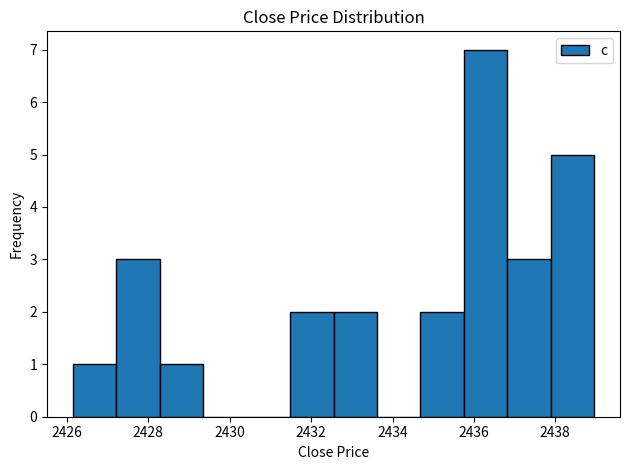

How tall is the bar that spans 2426.2 to 2427.2 on the x-axis? Neither the bar edges nor the heights are printed on the chart, so give them approximately, as read against the axes.

1